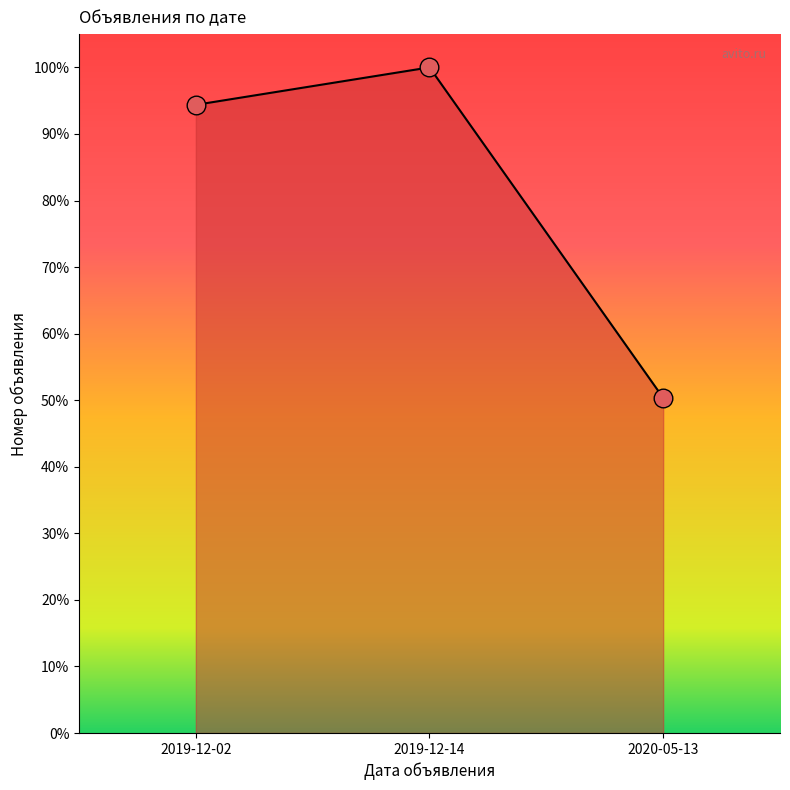

What is the change in value from 2019-12-02 to 2019-12-14?

+5.6